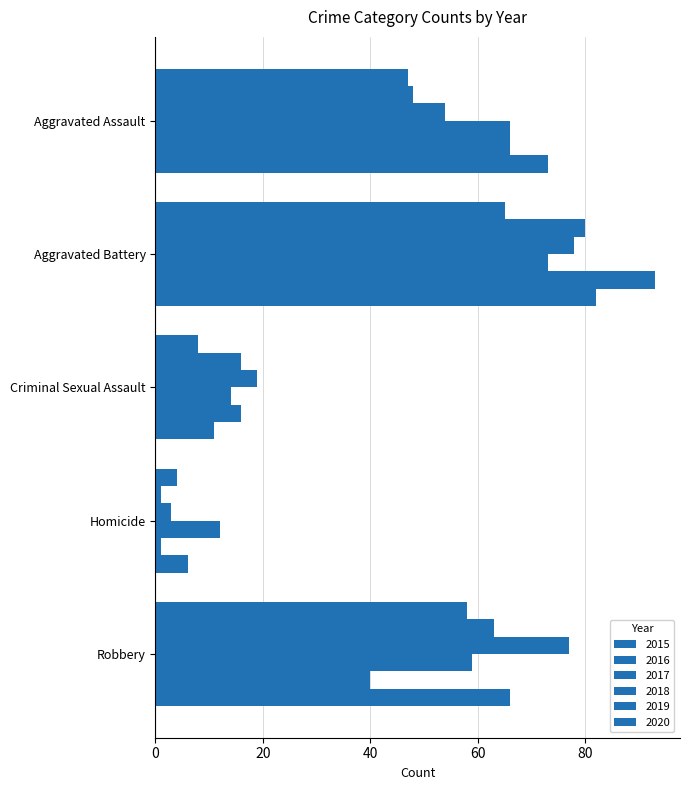

Count the number of categories in the chart.

5